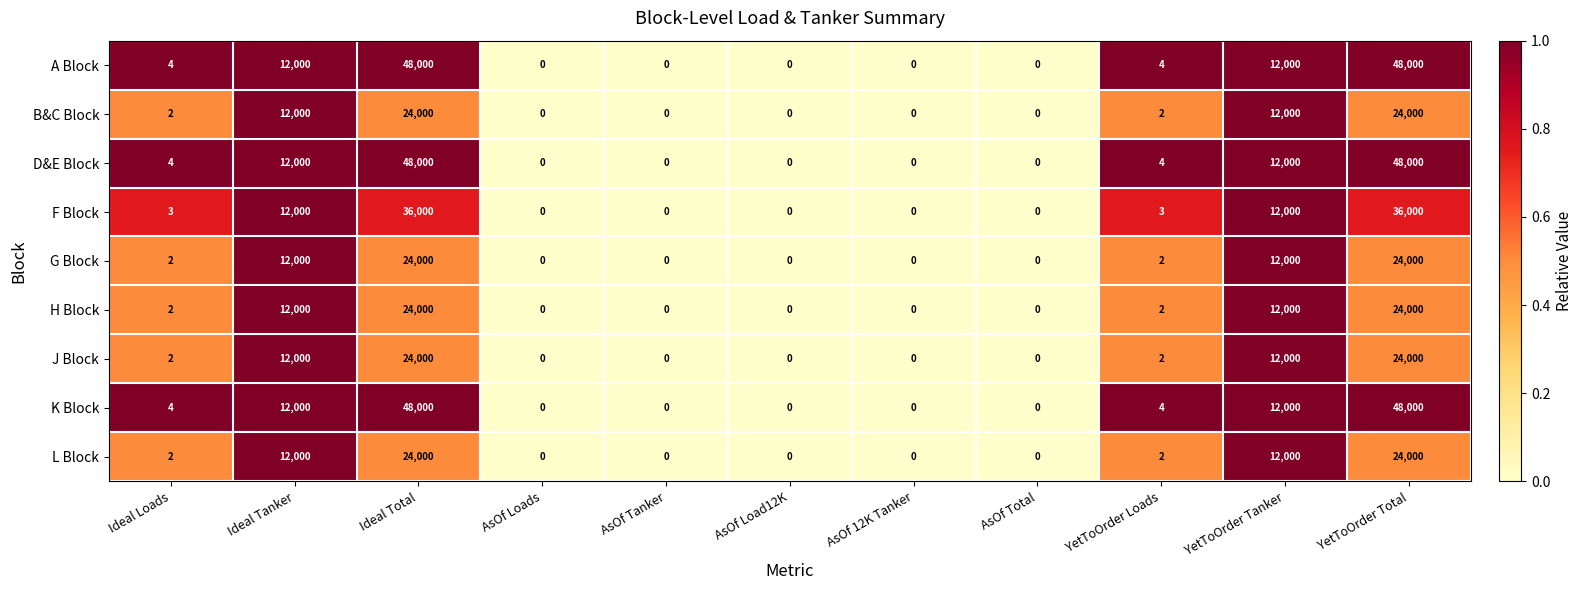

What is the highest value of the K Block series?

48000